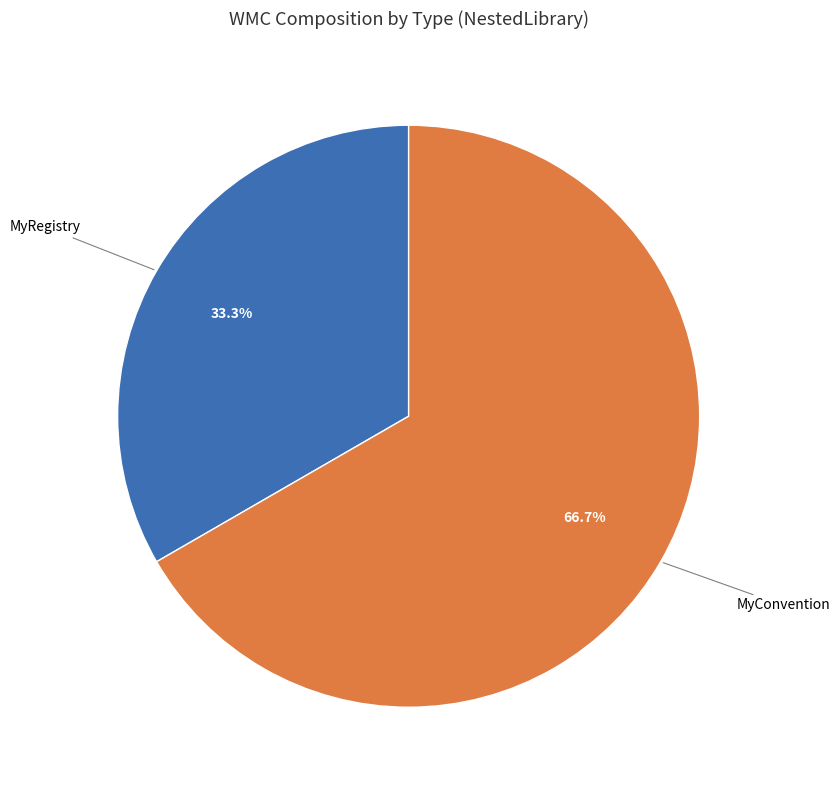

Rank the categories by value from highest to lowest.

MyConvention, MyRegistry